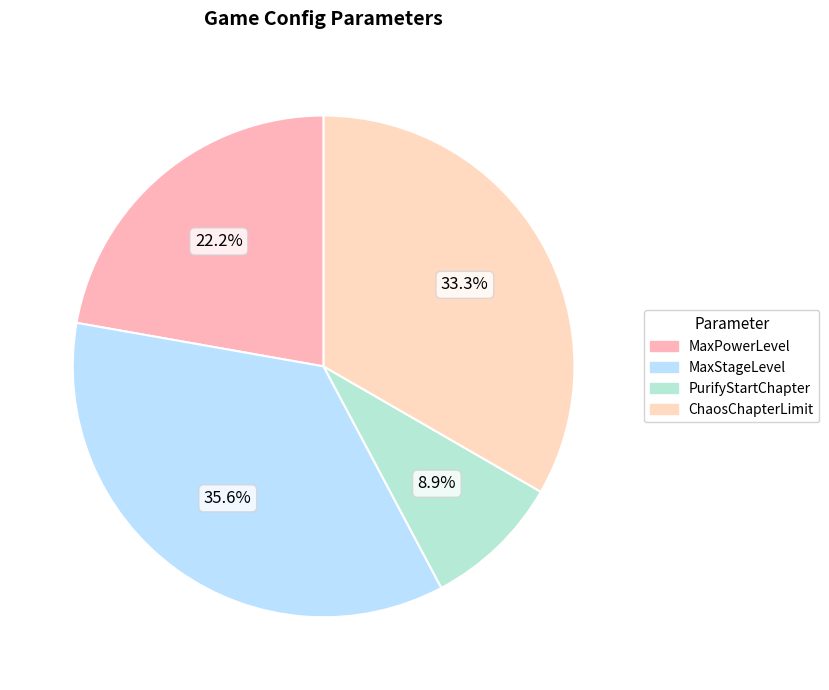

What percentage is the ChaosChapterLimit slice, to the nearest percent?

33%